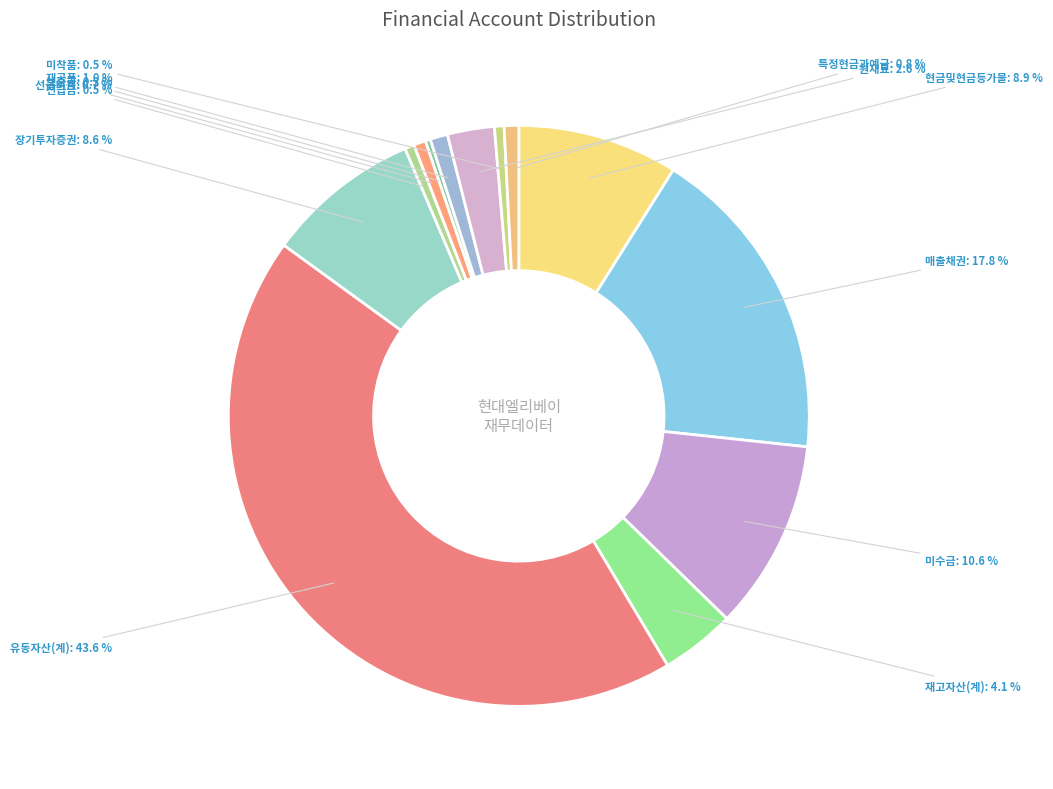

Which slice is the largest?

유동자산(계)